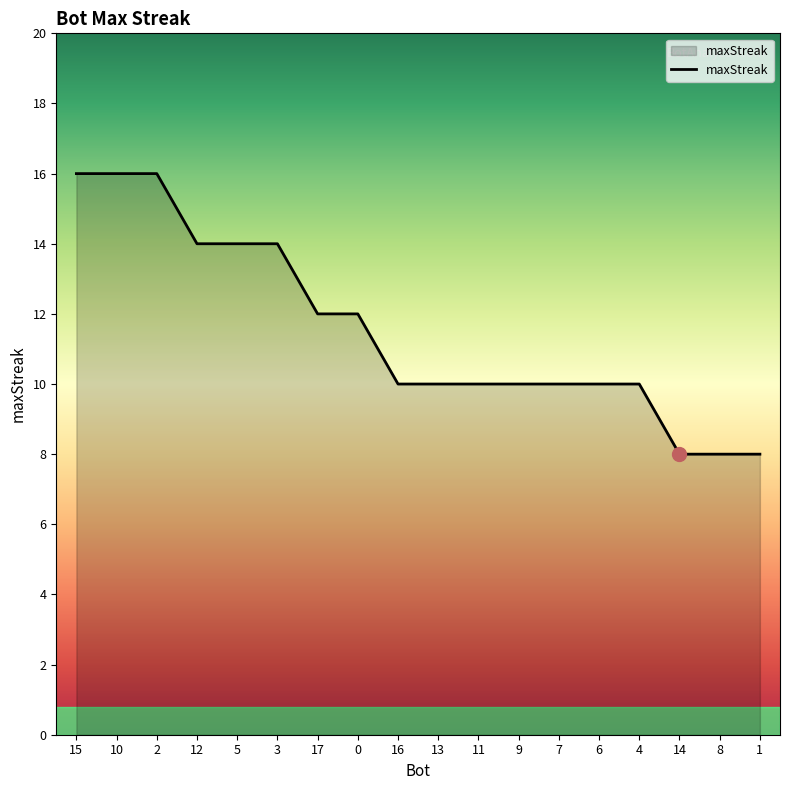

What is the approximate value at 12?

14